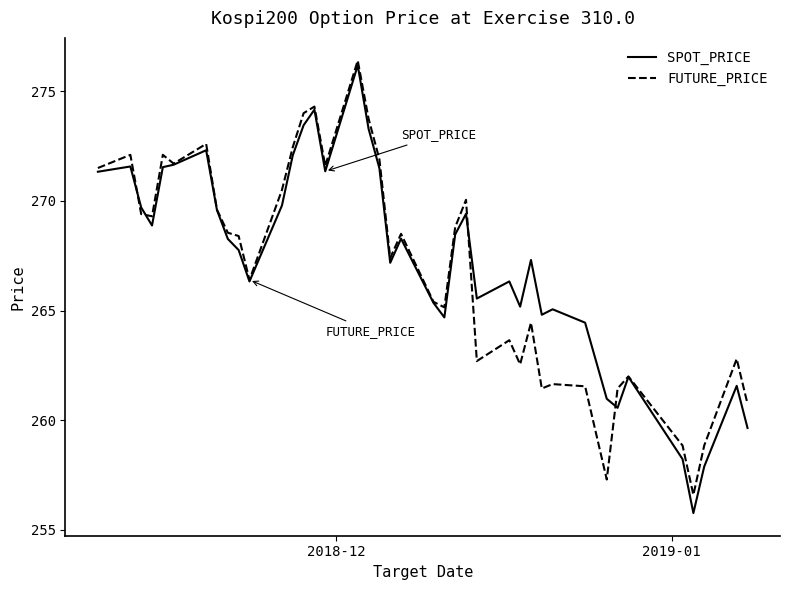

What is the maximum value shown in the chart?

276.4